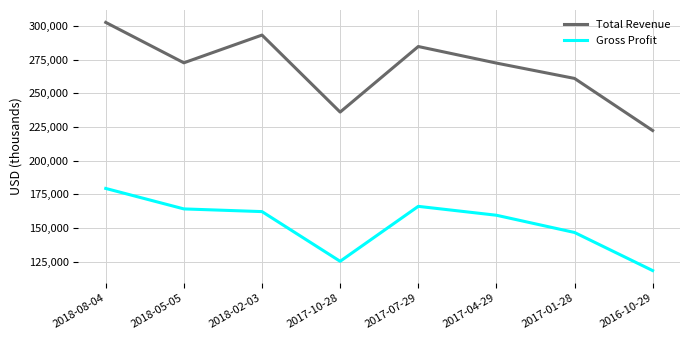

How many series are shown in this chart?

2